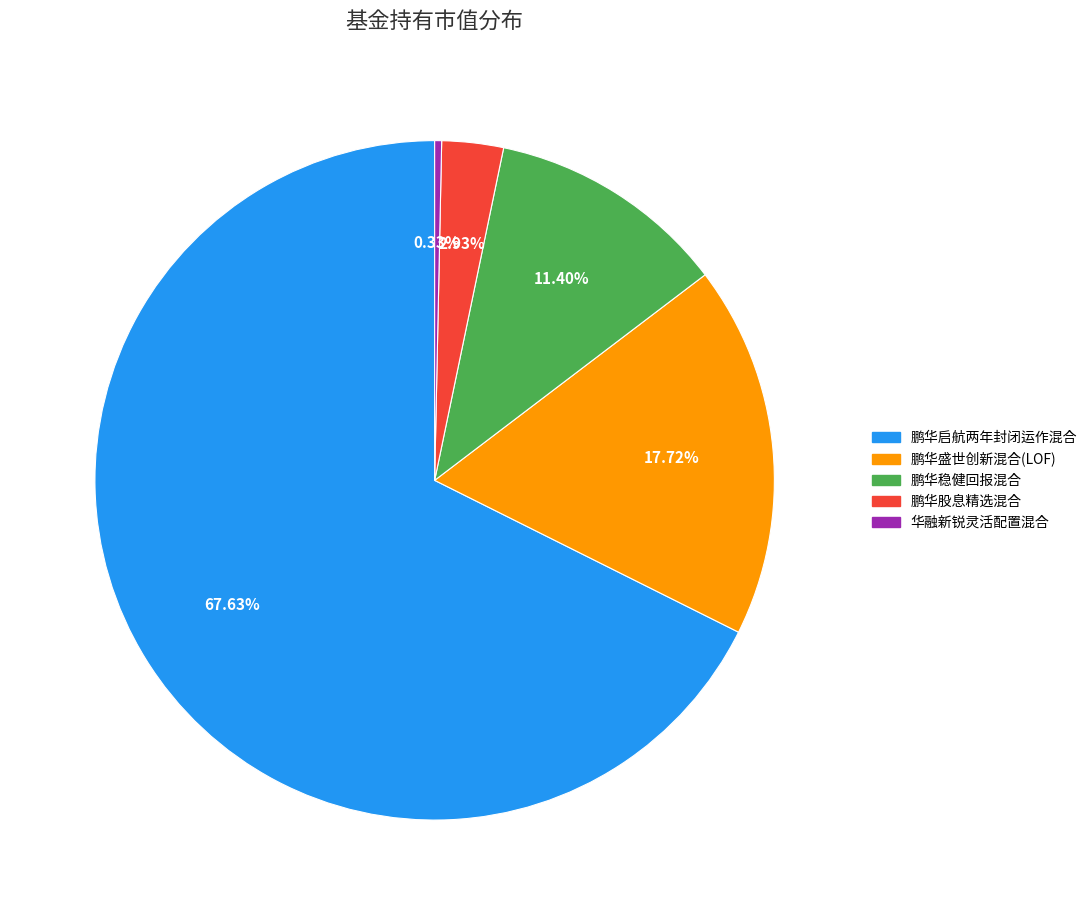

Between 鹏华股息精选混合 and 鹏华盛世创新混合(LOF), which is larger?

鹏华盛世创新混合(LOF)